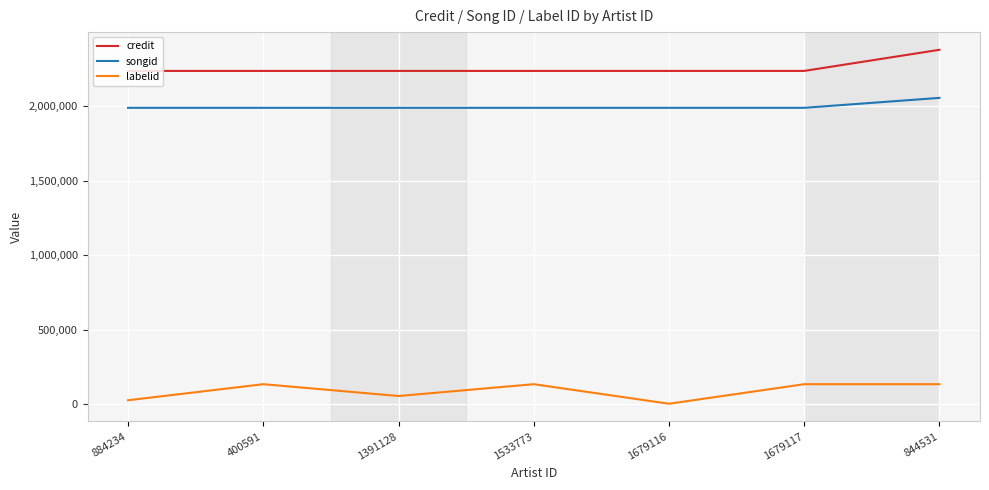

Rank the series by their maximum value, from highest to lowest.

credit, songid, labelid